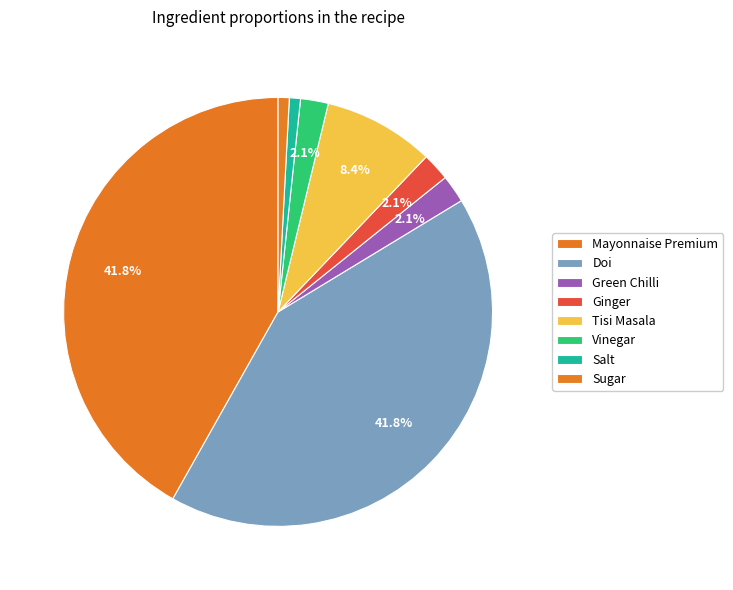

How many segments does this pie chart have?

8